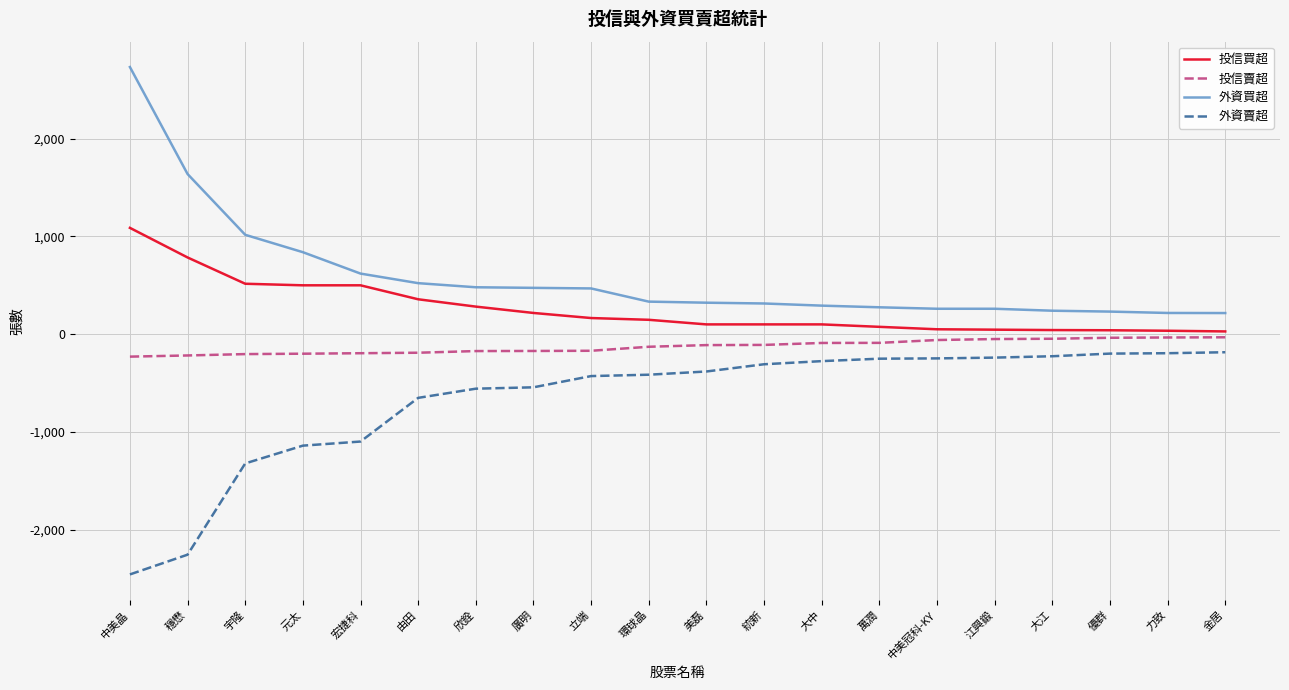

List the series in order of their peak value, highest first.

外資買超, 投信買超, 投信賣超, 外資賣超